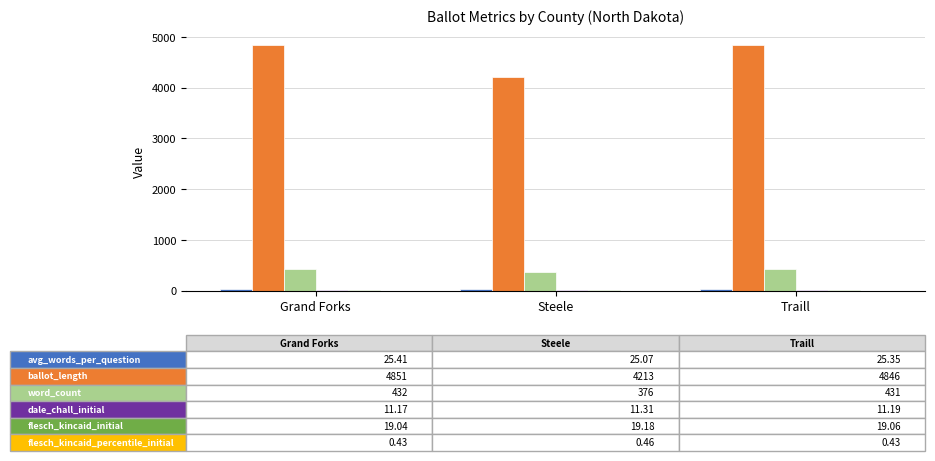

What is the total value across all series at Traill?

5333.0